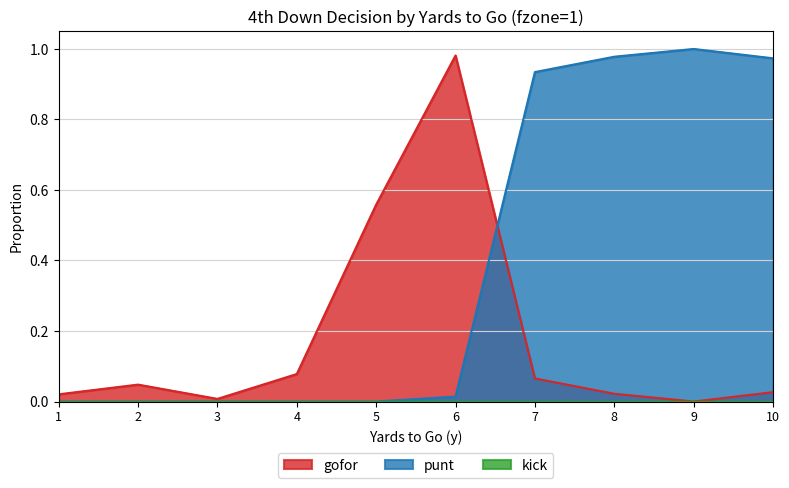

What is the sum of the gofor values at 5 and 9?

0.6